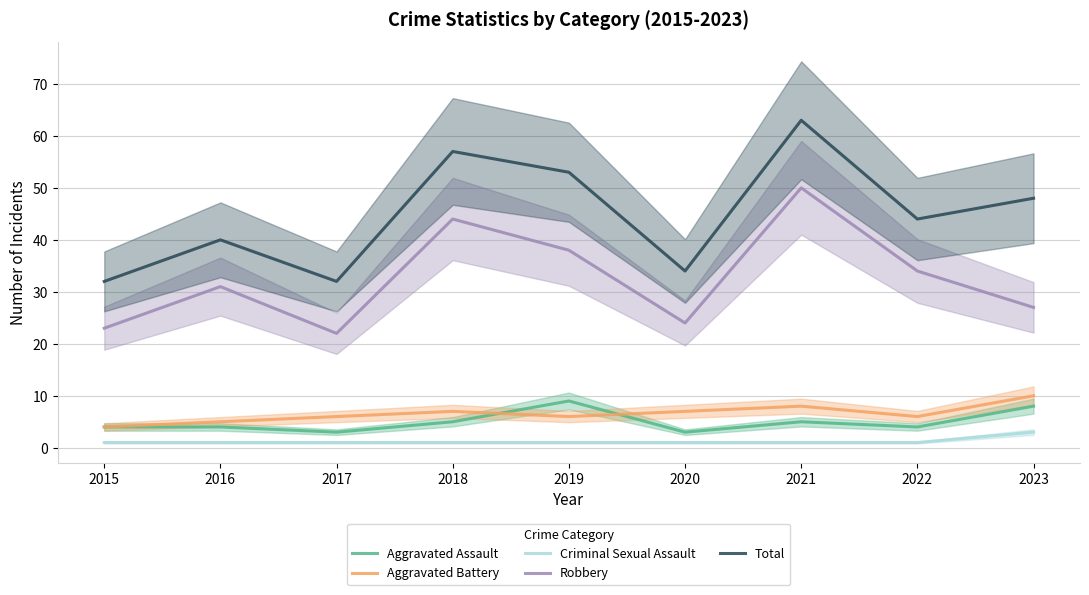

What is the difference between the maximum and minimum values in the Criminal Sexual Assault series?

2